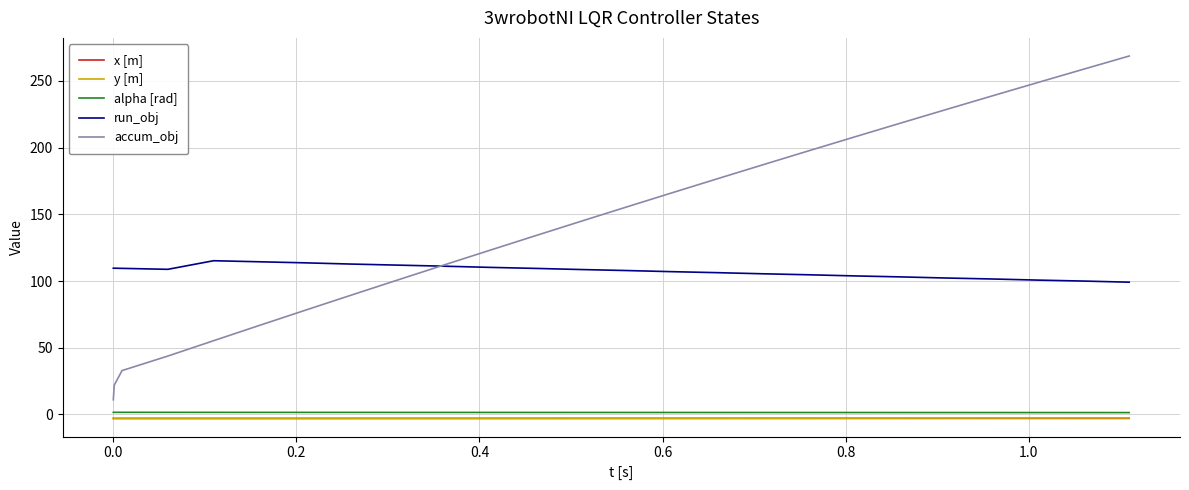

True or false: alpha [rad] and x [m] cross at least once.

False